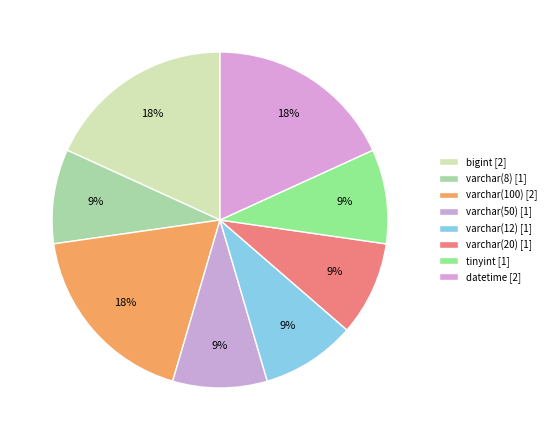

Does varchar(20) account for over 50% of the chart?

No